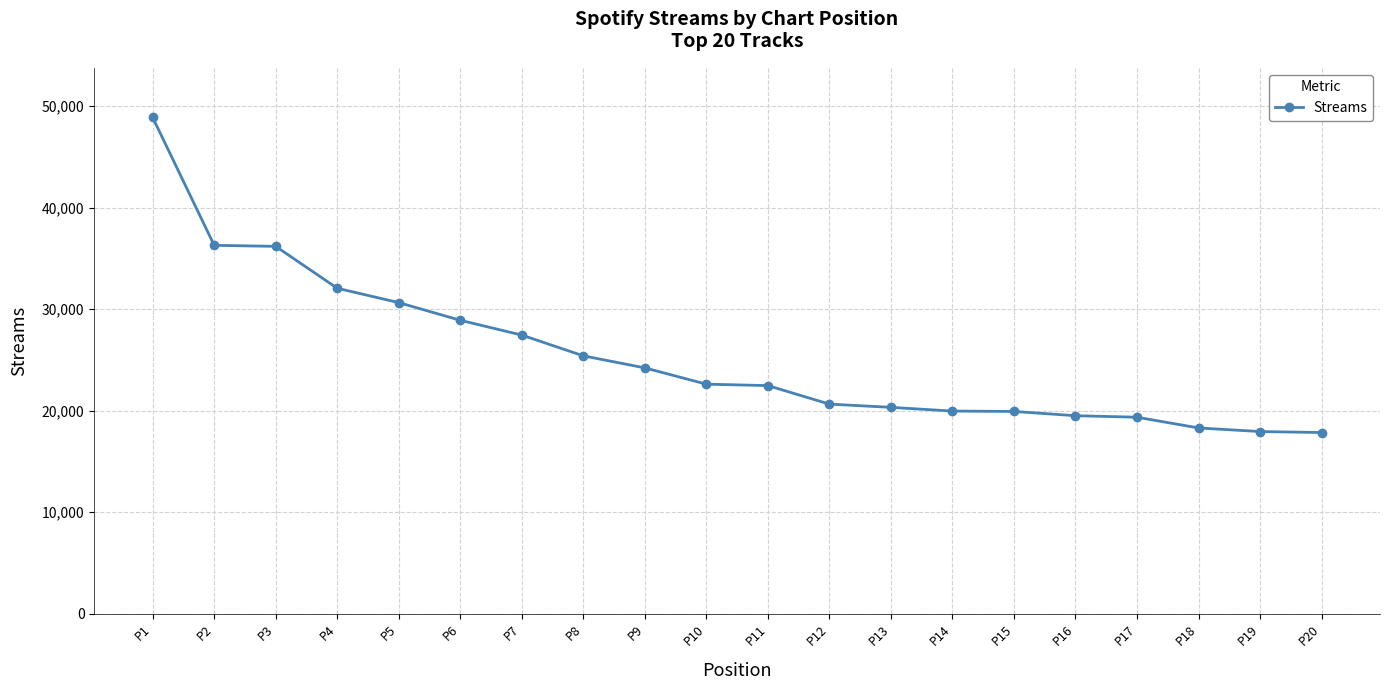

The value at P12 is 8399. True or false?

False